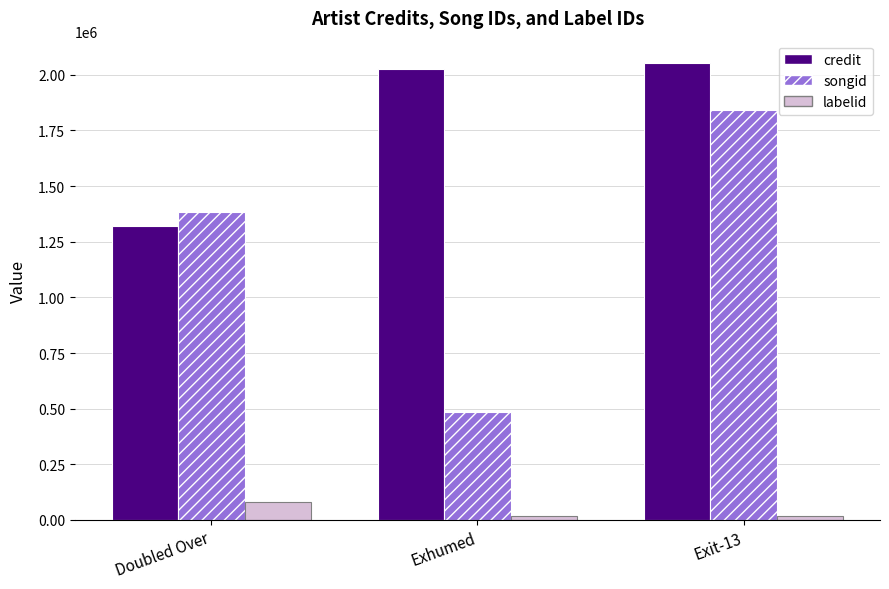

Is the value of songid at Exhumed greater than the value of credit at Doubled Over?

No